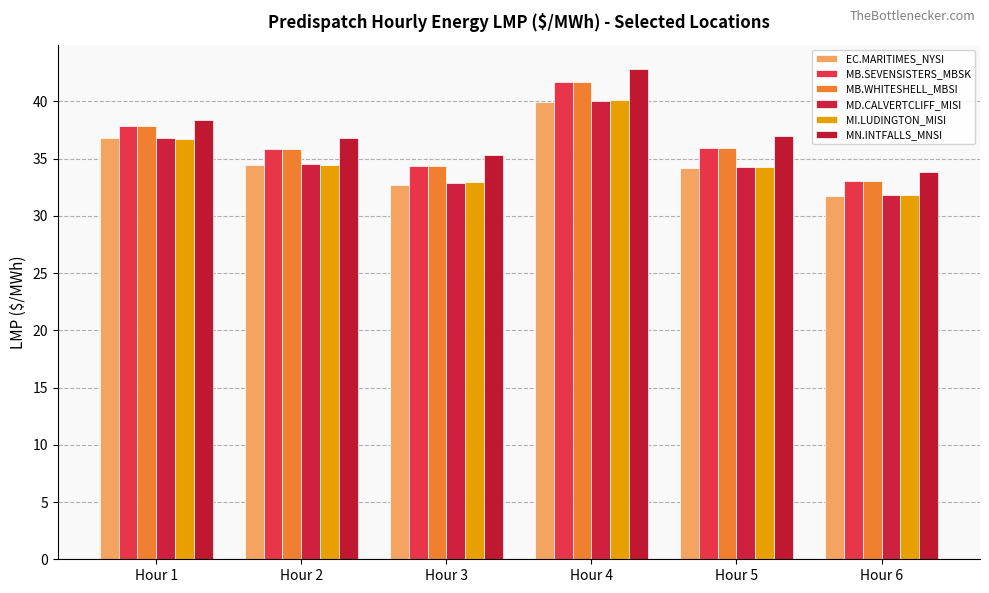

Rank the categories by MB.WHITESHELL_MBSI value from lowest to highest.

Hour 6, Hour 3, Hour 2, Hour 5, Hour 1, Hour 4